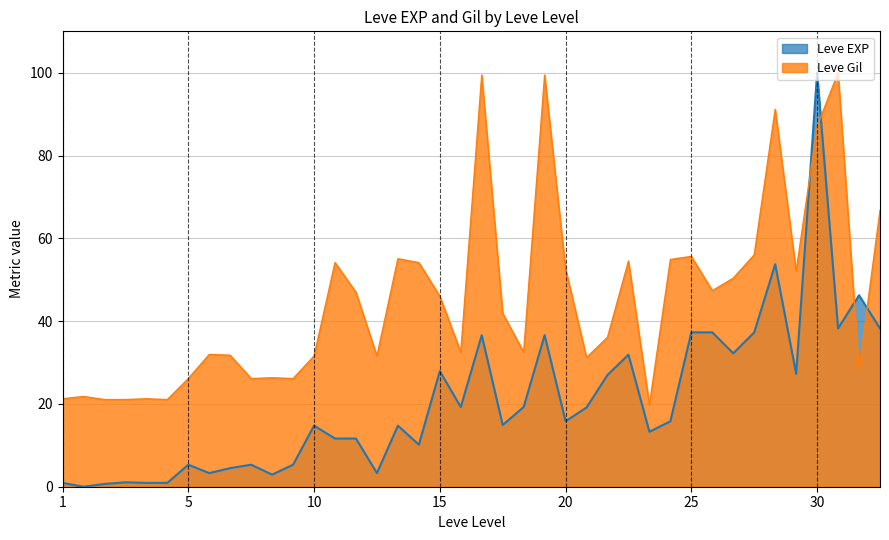

List the series in order of their peak value, lowest first.

Leve EXP, Leve Gil